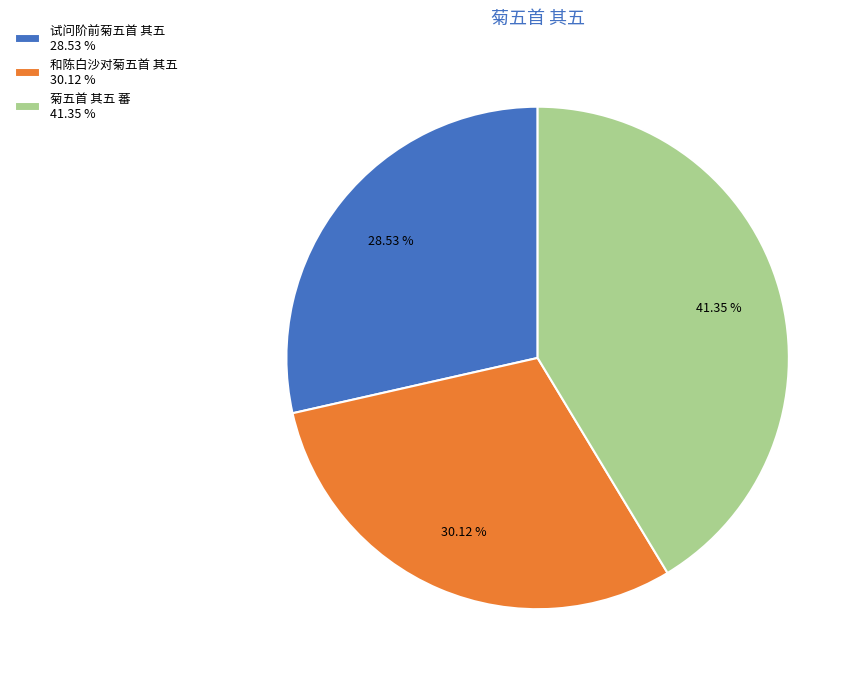

Does 和陈白沙对菊五首 其五 represent more than half of the total?

No